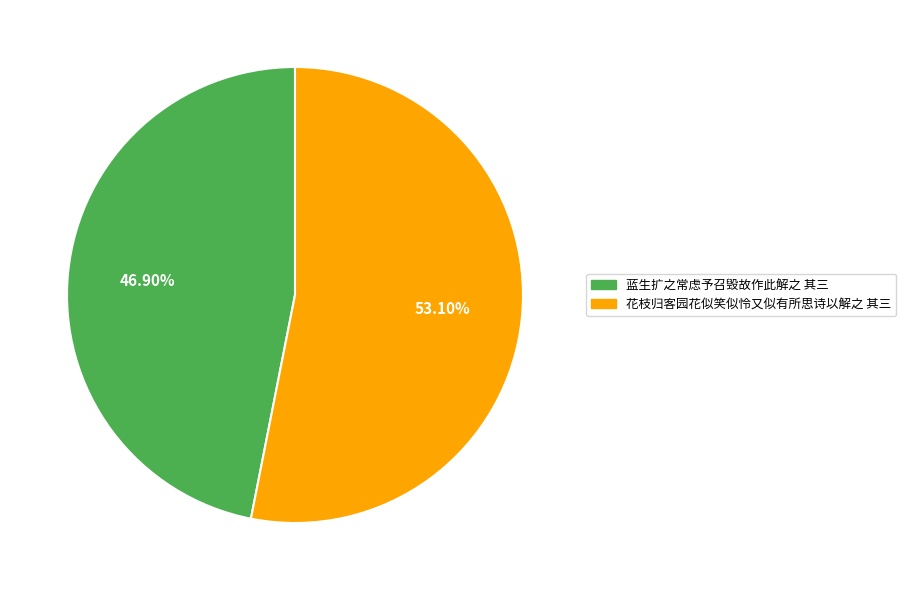

What is the ratio of the value at 花枝归客园花似笑似怜又似有所思诗以解之 其三 to the value at 蓝生扩之常虑予召毁故作此解之 其三?

1.1